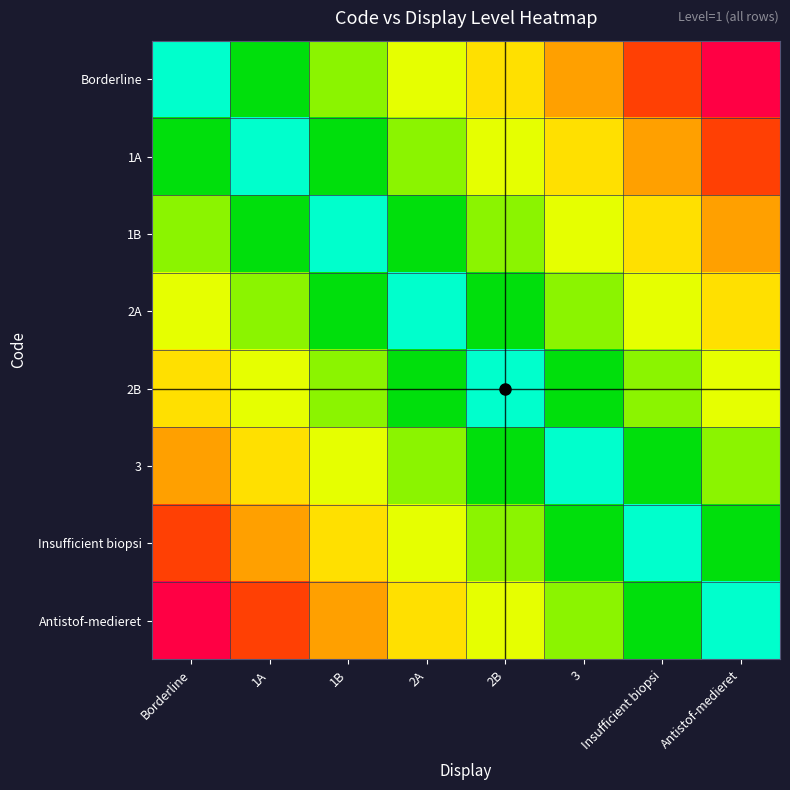

At which label does 1A reach its peak?

Antistof-medieret